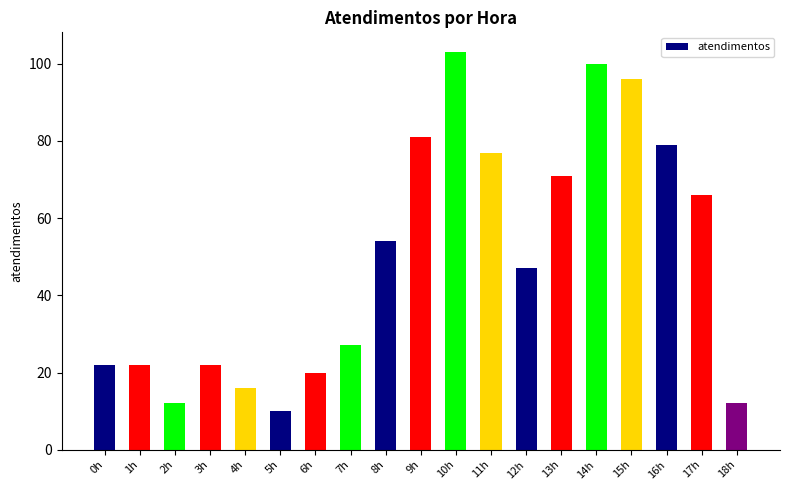

Reading left to right, transcribe all the data shown in this chart.

0h=22	1h=22	2h=12	3h=22	4h=16	5h=10	6h=20	7h=27	8h=54	9h=81	10h=103	11h=77	12h=47	13h=71	14h=100	15h=96	16h=79	17h=66	18h=12